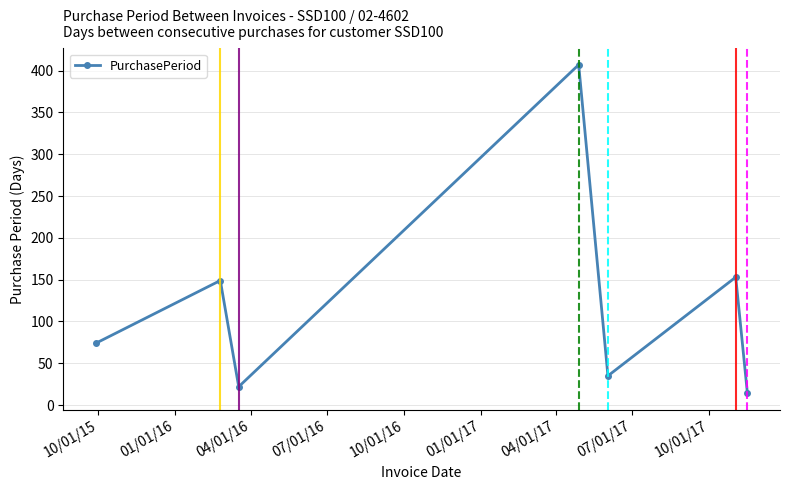

How many data points does each series have?

7